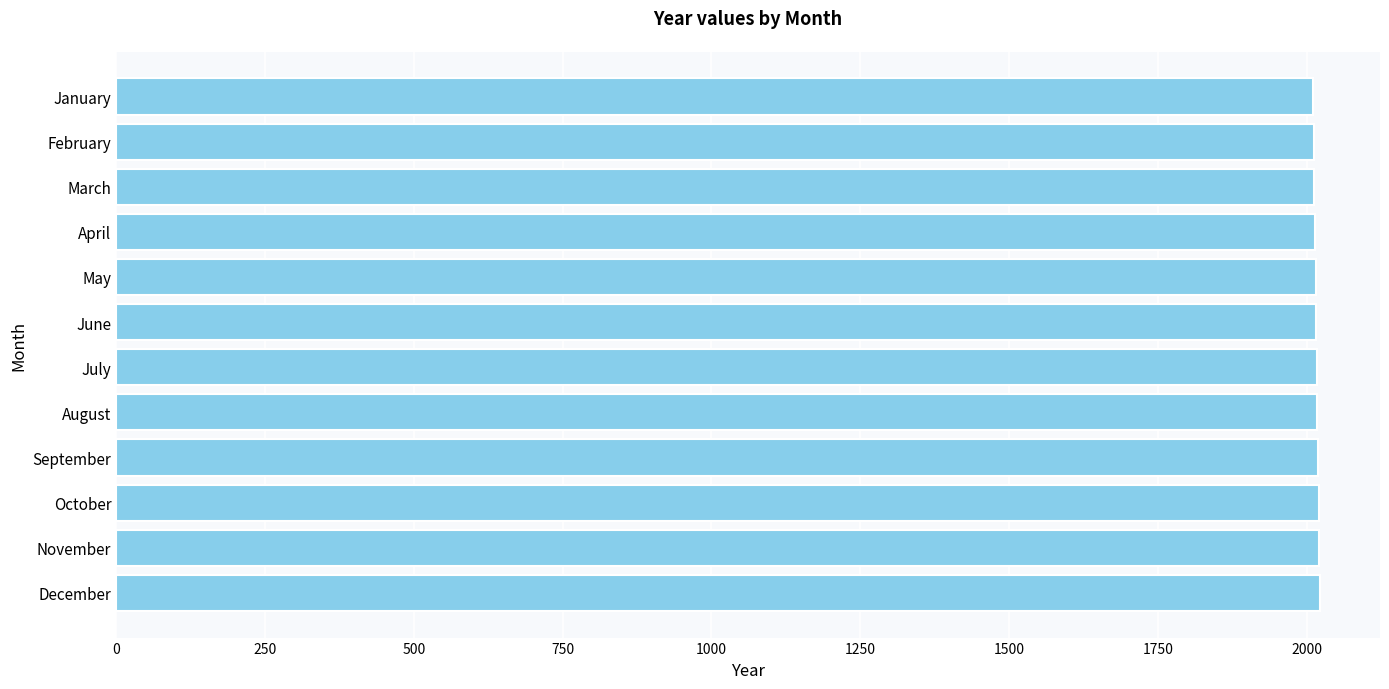

What is the sum of all values?

24198